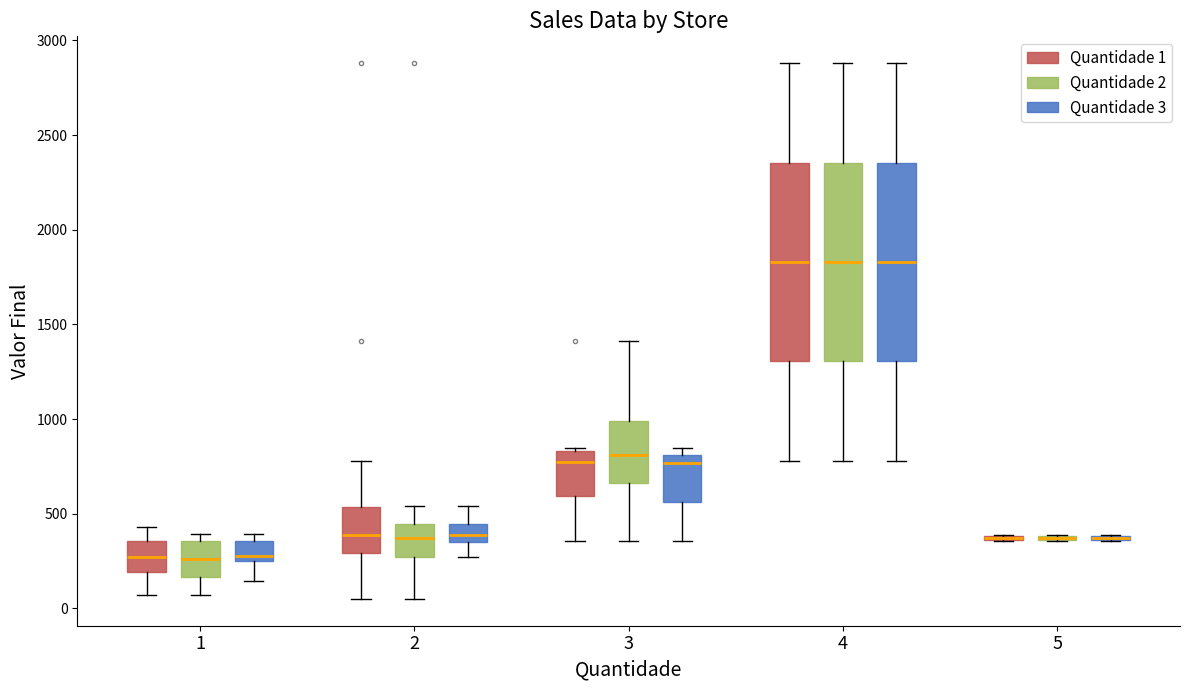

Reading left to right, read every box against the y-axis: the position of its median line, the range the box covers, and the ends of its whiskers. The values are not printed on the chart, so give them approximately, as read against the axis.

1 (Quantidade 1): median 250, box 200 to 350, whiskers 50 to 450
1 (Quantidade 2): median 250, box 150 to 350, whiskers 50 to 400
1 (Quantidade 3): median 300, box 250 to 350, whiskers 150 to 400
2 (Quantidade 1): median 400, box 300 to 550, whiskers 50 to 800
2 (Quantidade 2): median 350, box 250 to 450, whiskers 50 to 550
2 (Quantidade 3): median 400, box 350 to 450, whiskers 250 to 550
3 (Quantidade 1): median 750, box 600 to 850, whiskers 350 to 850 (just above the box's upper edge)
3 (Quantidade 2): median 800, box 650 to 1000, whiskers 350 to 1400
3 (Quantidade 3): median 750, box 550 to 800, whiskers 350 to 850
4 (Quantidade 1): median 1850, box 1300 to 2350, whiskers 800 to 2900
4 (Quantidade 2): median 1850, box 1300 to 2350, whiskers 800 to 2900
4 (Quantidade 3): median 1850, box 1300 to 2350, whiskers 800 to 2900
5 (Quantidade 1): box collapsed to a line at 350, whiskers 350 to 400
5 (Quantidade 2): box collapsed to a line at 350, whiskers 350 to 400
5 (Quantidade 3): box collapsed to a line at 350, whiskers 350 to 400